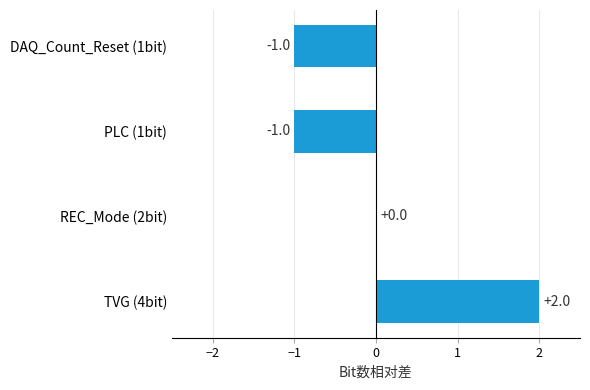

How many distinct data groups are displayed?

1